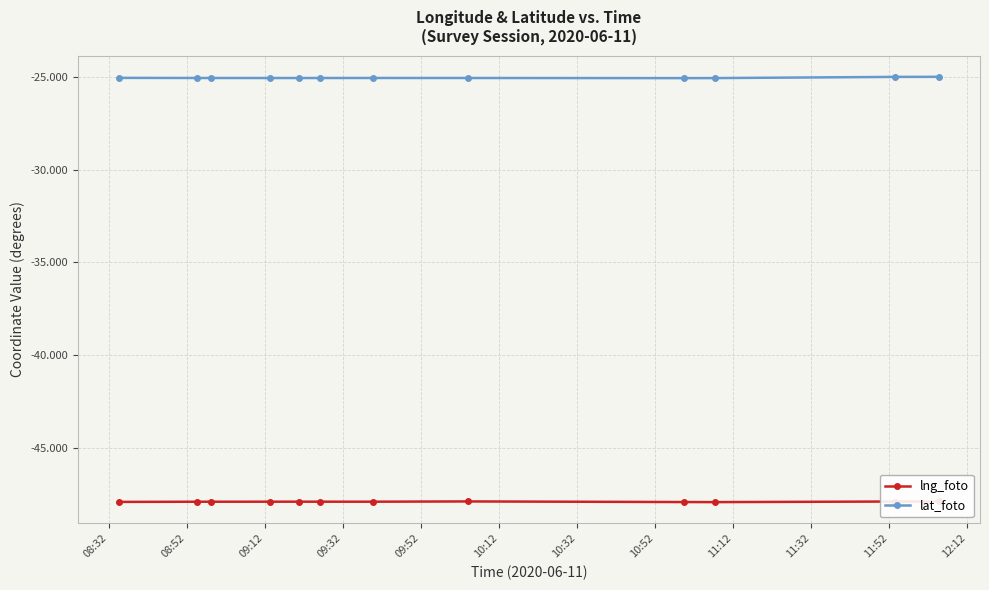

What is the value of the lng_foto point at the 12th from the left?

-47.9